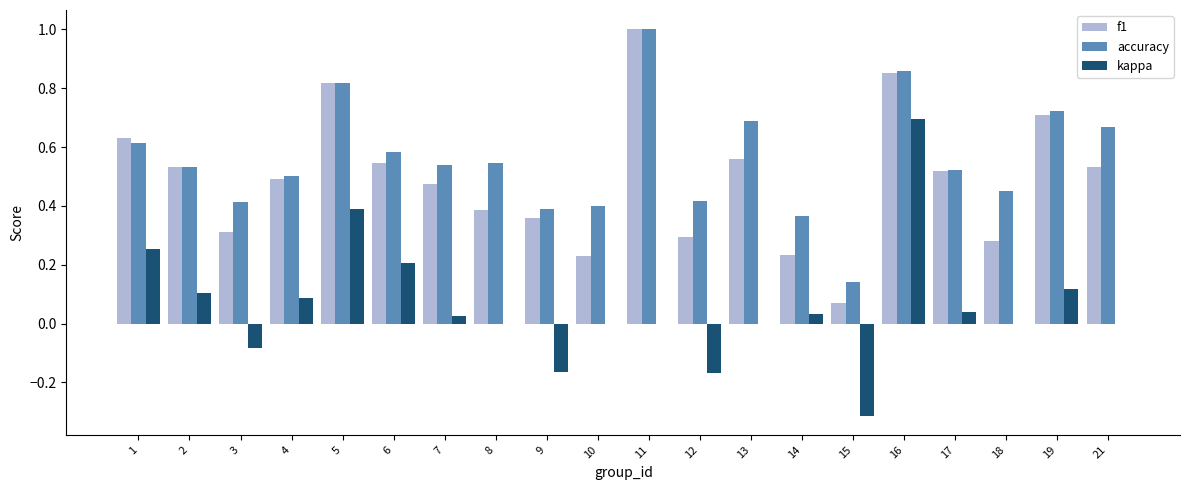

Which label corresponds to the largest value in the chart?

11